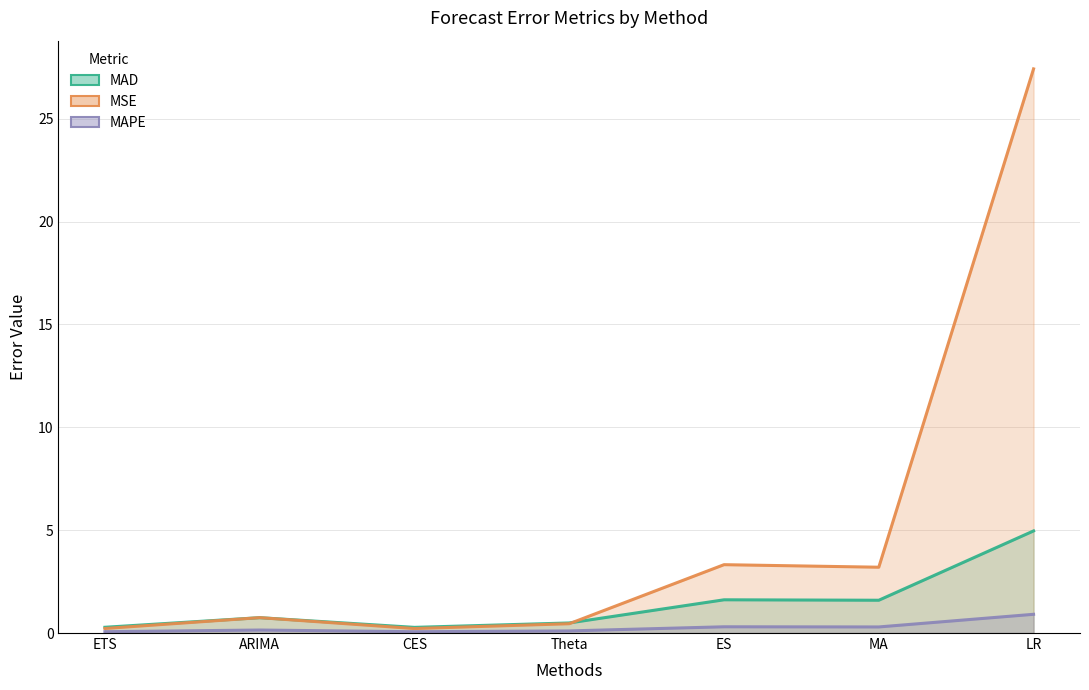

Is it true that MAD equals 2.6 at LR?

False